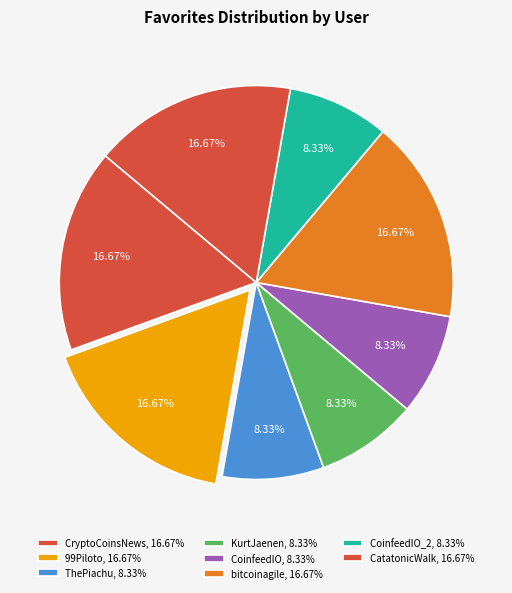

Which category has the biggest portion of the pie?

CryptoCoinsNews